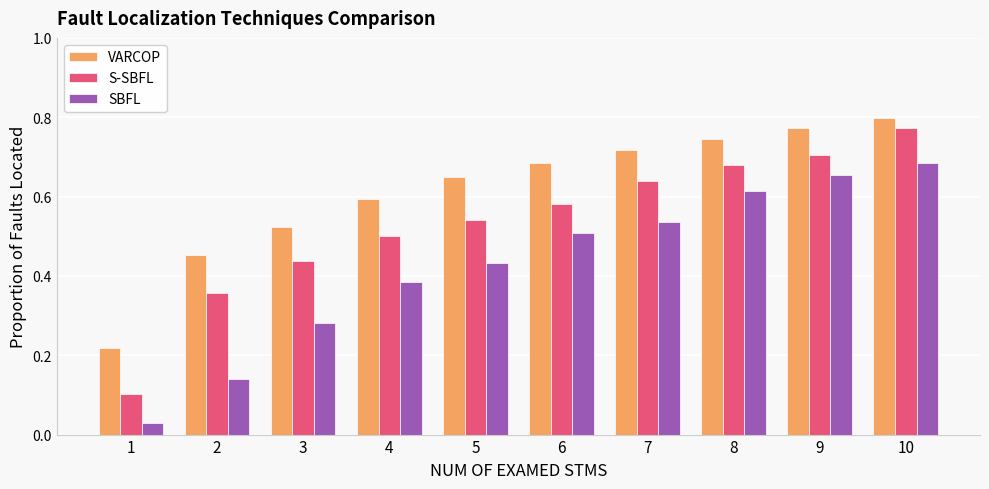

What is the sum of all S-SBFL values?

5.3